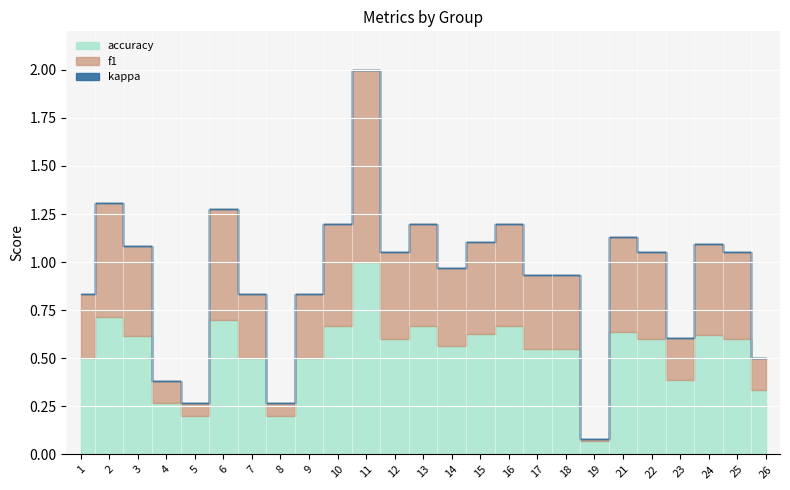

Where is f1 nearest to the value 0?

19